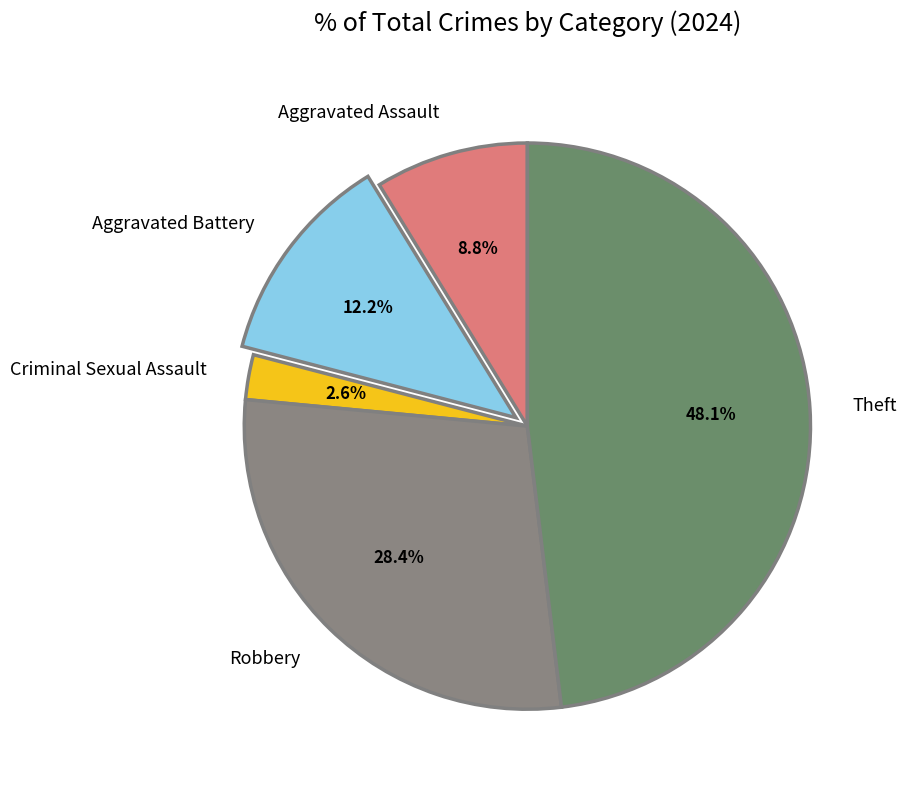

To the nearest percent, what percentage of the pie is Aggravated Battery?

12%